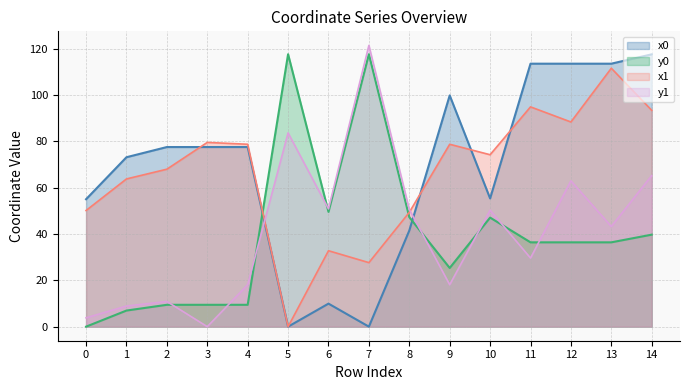

How many values in the x0 series exceed 77?

8